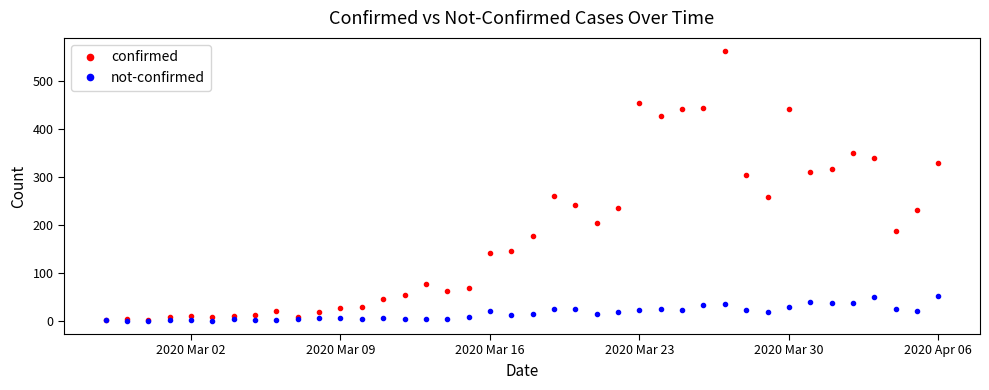

Which series has the widest spread of values?

confirmed